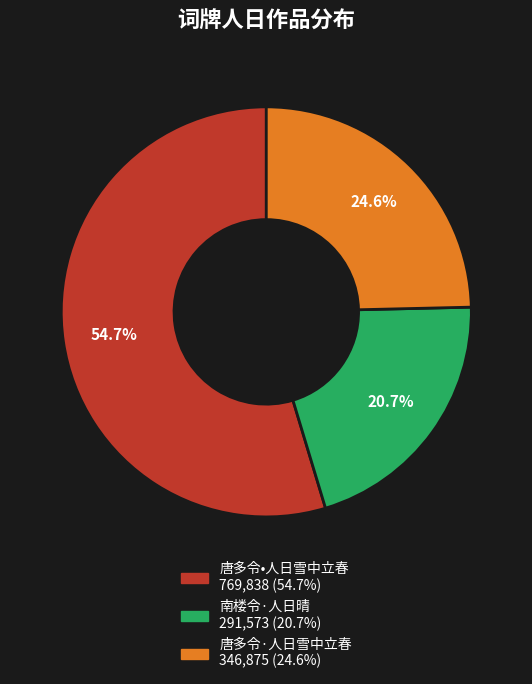

To the nearest percent, what percentage of the pie is 南楼令·人日晴?

21%